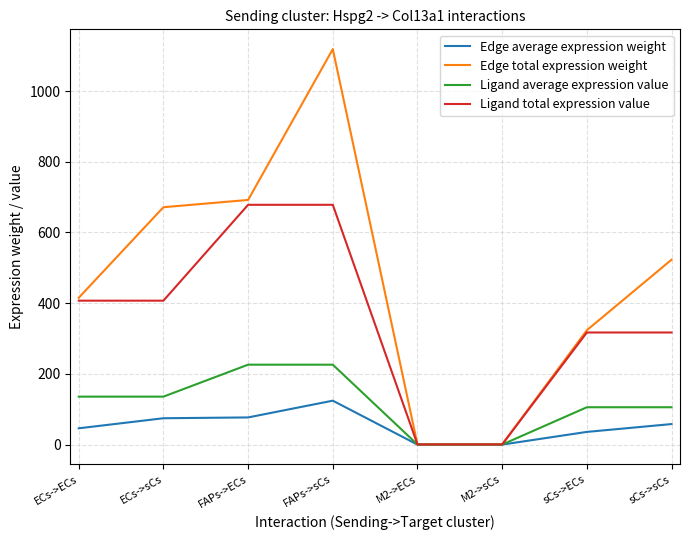

Rank the series by their average value, from highest to lowest.

Edge total expression weight, Ligand total expression value, Ligand average expression value, Edge average expression weight